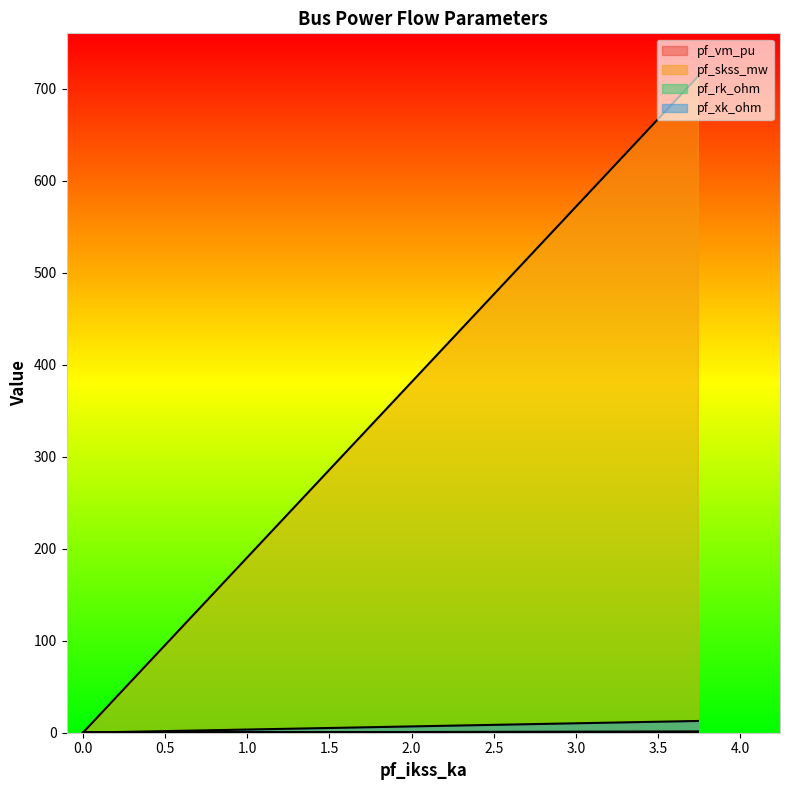

The value of pf_rk_ohm at Bus_3 is -0.8. True or false?

False